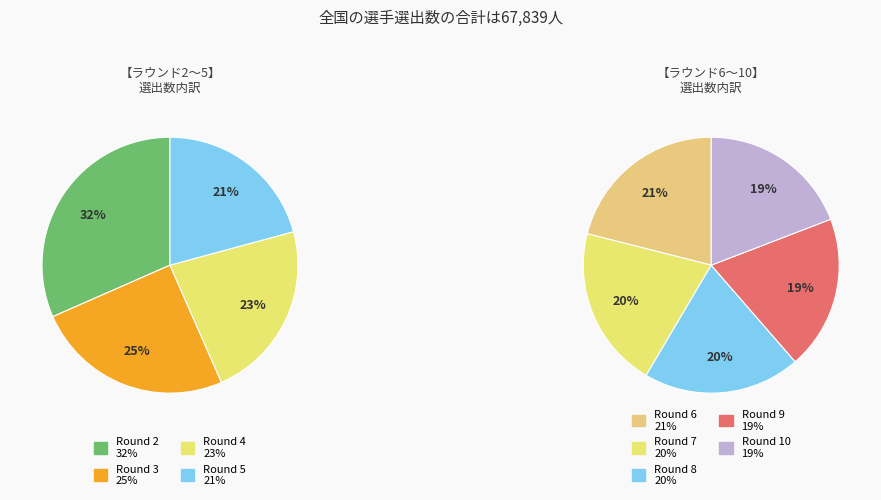

Which slice is the smallest?

Round 10